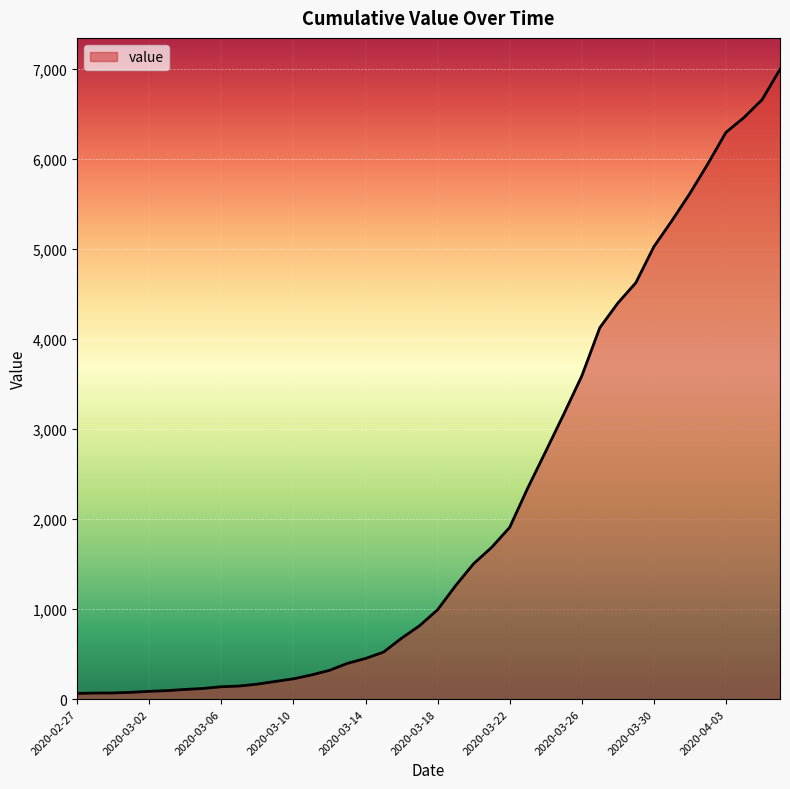

What is the greatest value displayed?

6995